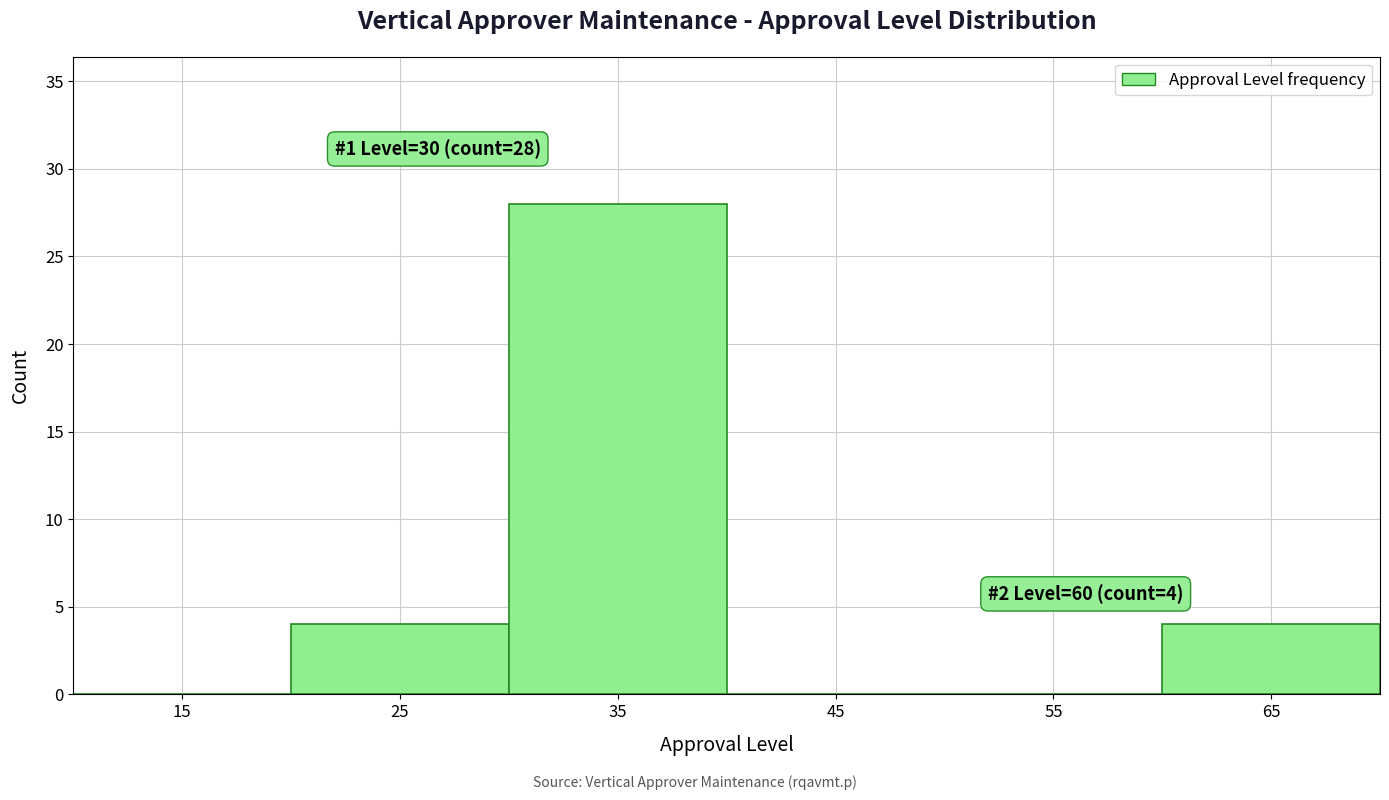

Which range on the x-axis has the tallest bar?

30 to 40